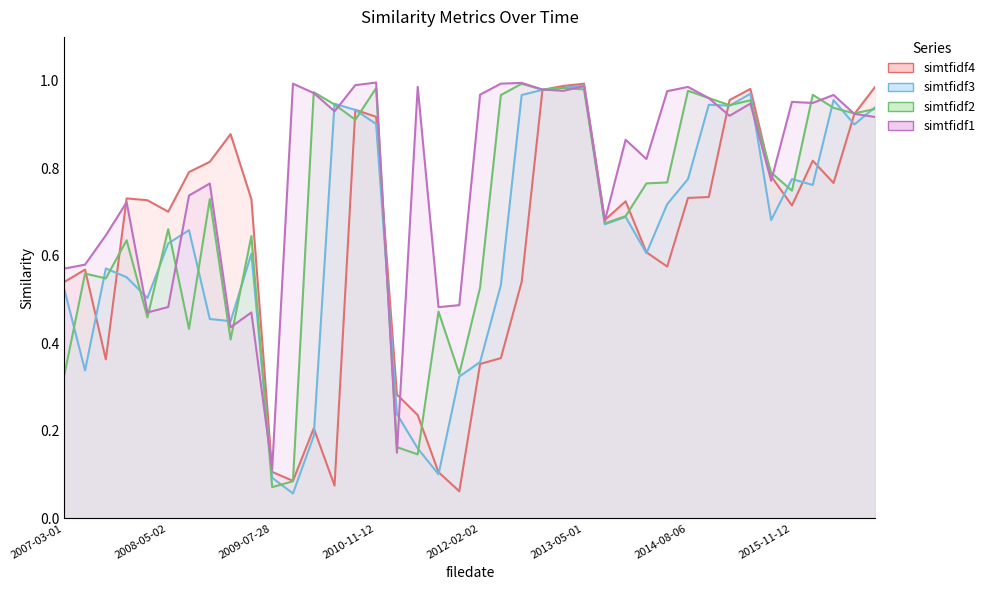

Reading right to left, transcribe all the data shown in this chart.

simtfidf4: 2016-11-09=1.0	2016-08-04=0.9	2016-04-28=0.8	2016-02-09=0.8	2015-11-12=0.7	2015-08-06=0.8	2015-04-30=1.0	2015-01-29=1.0	2014-11-13=0.7	2014-08-06=0.7	2014-05-01=0.6	2014-01-30=0.6	2013-11-14=0.7	2013-08-02=0.7	2013-05-01=1.0	2013-01-31=1.0	2012-11-15=1.0	2012-08-03=0.5	2012-05-03=0.4	2012-02-02=0.4	2011-11-10=0.1	2011-08-05=0.1	2011-04-28=0.2	2011-02-03=0.3	2010-11-12=0.9	2010-08-05=0.9	2010-04-29=0.1	2010-02-11=0.2	2009-11-03=0.1	2009-07-28=0.1	2009-04-30=0.7	2009-02-12=0.9	2008-11-03=0.8	2008-07-29=0.8	2008-05-02=0.7	2008-02-28=0.7	2007-11-02=0.7	2007-08-02=0.4	2007-05-10=0.6	2007-03-01=0.5
simtfidf3: 2016-11-09=0.9	2016-08-04=0.9	2016-04-28=1.0	2016-02-09=0.8	2015-11-12=0.8	2015-08-06=0.7	2015-04-30=1.0	2015-01-29=0.9	2014-11-13=0.9	2014-08-06=0.8	2014-05-01=0.7	2014-01-30=0.6	2013-11-14=0.7	2013-08-02=0.7	2013-05-01=1.0	2013-01-31=1.0	2012-11-15=1.0	2012-08-03=1.0	2012-05-03=0.5	2012-02-02=0.4	2011-11-10=0.3	2011-08-05=0.1	2011-04-28=0.2	2011-02-03=0.2	2010-11-12=0.9	2010-08-05=0.9	2010-04-29=0.9	2010-02-11=0.2	2009-11-03=0.1	2009-07-28=0.1	2009-04-30=0.6	2009-02-12=0.5	2008-11-03=0.5	2008-07-29=0.7	2008-05-02=0.6	2008-02-28=0.5	2007-11-02=0.6	2007-08-02=0.6	2007-05-10=0.3	2007-03-01=0.5
simtfidf2: 2016-11-09=0.9	2016-08-04=0.9	2016-04-28=0.9	2016-02-09=1.0	2015-11-12=0.7	2015-08-06=0.8	2015-04-30=1.0	2015-01-29=0.9	2014-11-13=1.0	2014-08-06=1.0	2014-05-01=0.8	2014-01-30=0.8	2013-11-14=0.7	2013-08-02=0.7	2013-05-01=1.0	2013-01-31=1.0	2012-11-15=1.0	2012-08-03=1.0	2012-05-03=1.0	2012-02-02=0.5	2011-11-10=0.3	2011-08-05=0.5	2011-04-28=0.1	2011-02-03=0.2	2010-11-12=1.0	2010-08-05=0.9	2010-04-29=0.9	2010-02-11=1.0	2009-11-03=0.1	2009-07-28=0.1	2009-04-30=0.6	2009-02-12=0.4	2008-11-03=0.7	2008-07-29=0.4	2008-05-02=0.7	2008-02-28=0.5	2007-11-02=0.6	2007-08-02=0.5	2007-05-10=0.6	2007-03-01=0.3
simtfidf1: 2016-11-09=0.9	2016-08-04=0.9	2016-04-28=1.0	2016-02-09=0.9	2015-11-12=1.0	2015-08-06=0.8	2015-04-30=0.9	2015-01-29=0.9	2014-11-13=1.0	2014-08-06=1.0	2014-05-01=1.0	2014-01-30=0.8	2013-11-14=0.9	2013-08-02=0.7	2013-05-01=1.0	2013-01-31=1.0	2012-11-15=1.0	2012-08-03=1.0	2012-05-03=1.0	2012-02-02=1.0	2011-11-10=0.5	2011-08-05=0.5	2011-04-28=1.0	2011-02-03=0.1	2010-11-12=1.0	2010-08-05=1.0	2010-04-29=0.9	2010-02-11=1.0	2009-11-03=1.0	2009-07-28=0.1	2009-04-30=0.5	2009-02-12=0.4	2008-11-03=0.8	2008-07-29=0.7	2008-05-02=0.5	2008-02-28=0.5	2007-11-02=0.7	2007-08-02=0.6	2007-05-10=0.6	2007-03-01=0.6